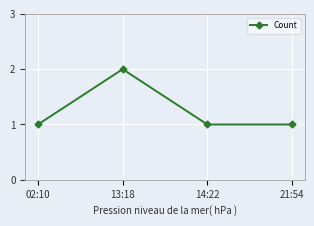

How many lines are shown in the chart?

1